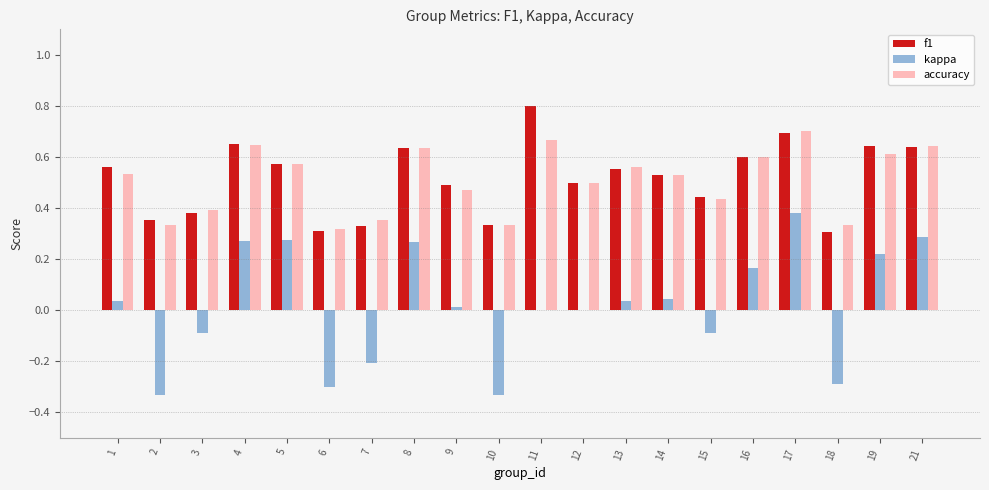

What are all the series names shown in the legend?

f1, kappa, accuracy